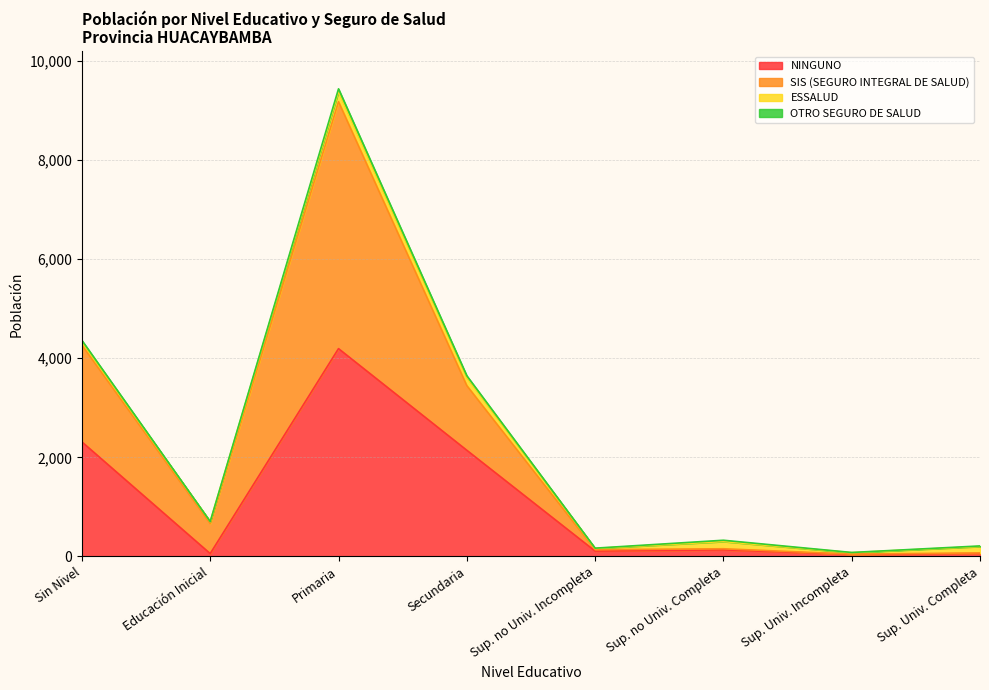

Which category has the highest value in the SIS (SEGURO INTEGRAL DE SALUD) series?

Primaria